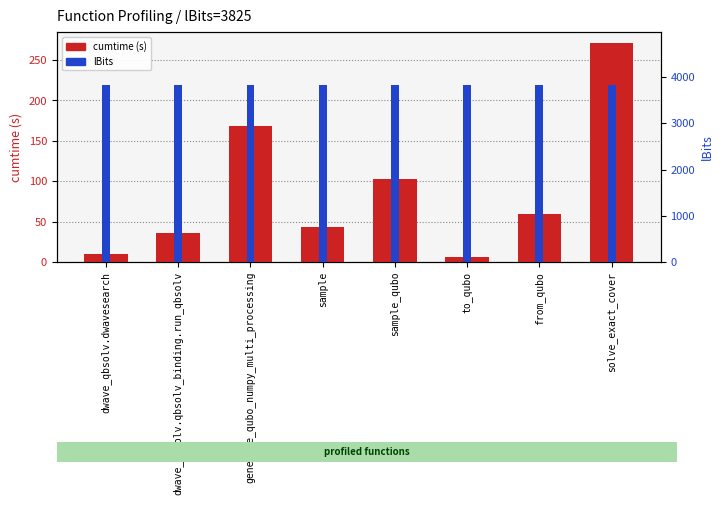

At which label does lBits reach its peak?

dwave_qbsolv.dwavesearch